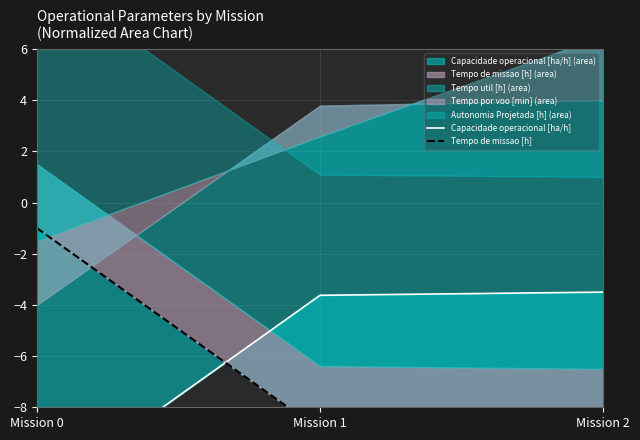

Is the value of Tempo de missao [h] at Mission 0 greater than the value of Capacidade operacional [ha/h] at Mission 0?

Yes